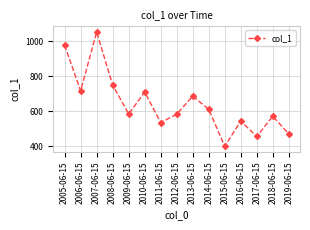

How many points are lower than both their immediate neighbors (excluding endpoints)?

5